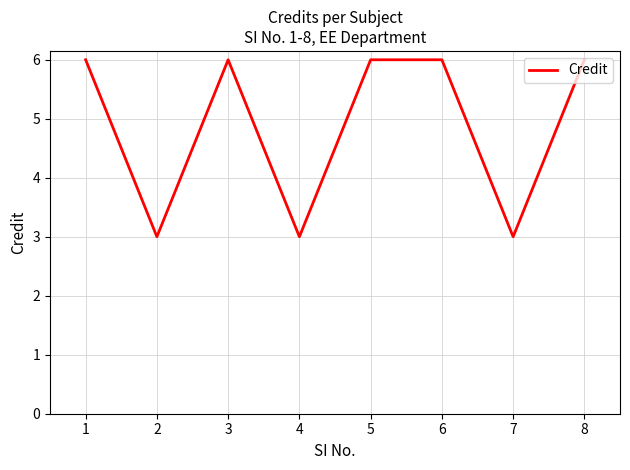

What is the smallest value displayed?

3